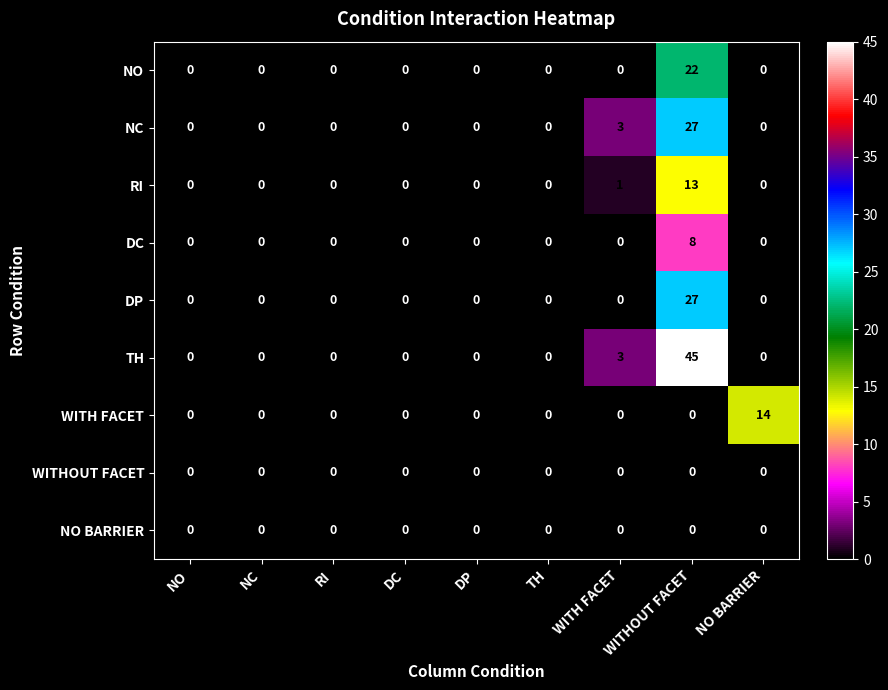

How many categories are shown in the chart?

9